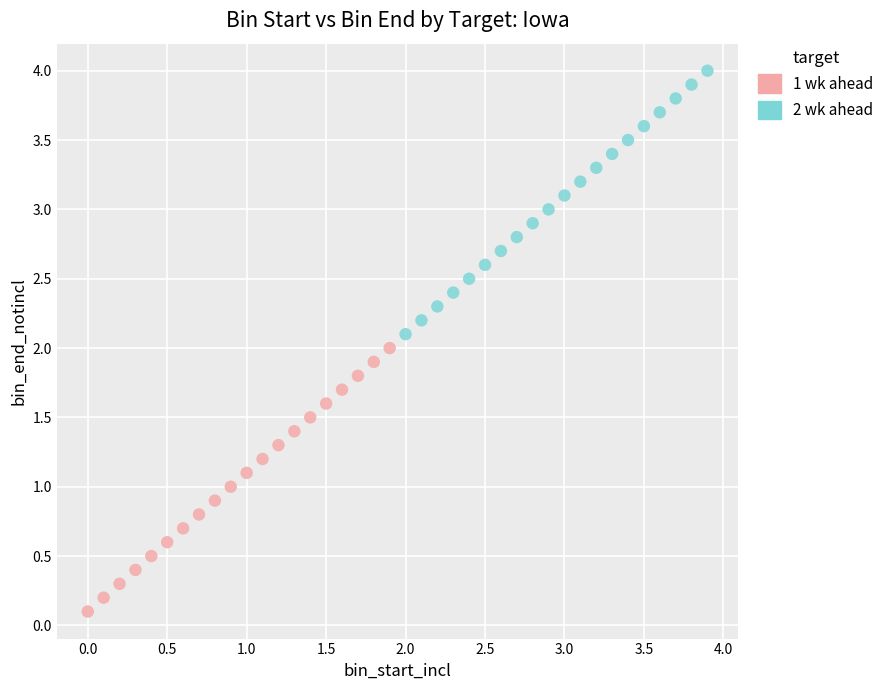

Which series contains the lowest Y value?

1 wk ahead